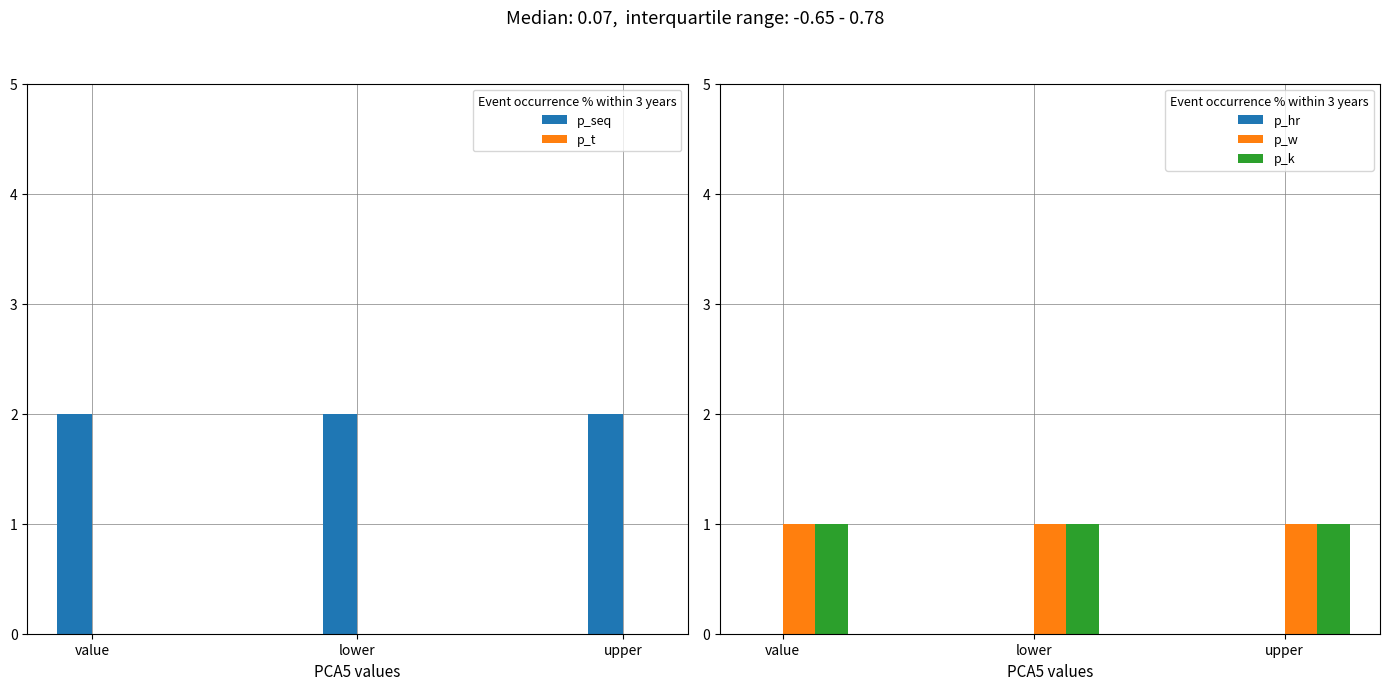

What is the average value of the p_w series?

1